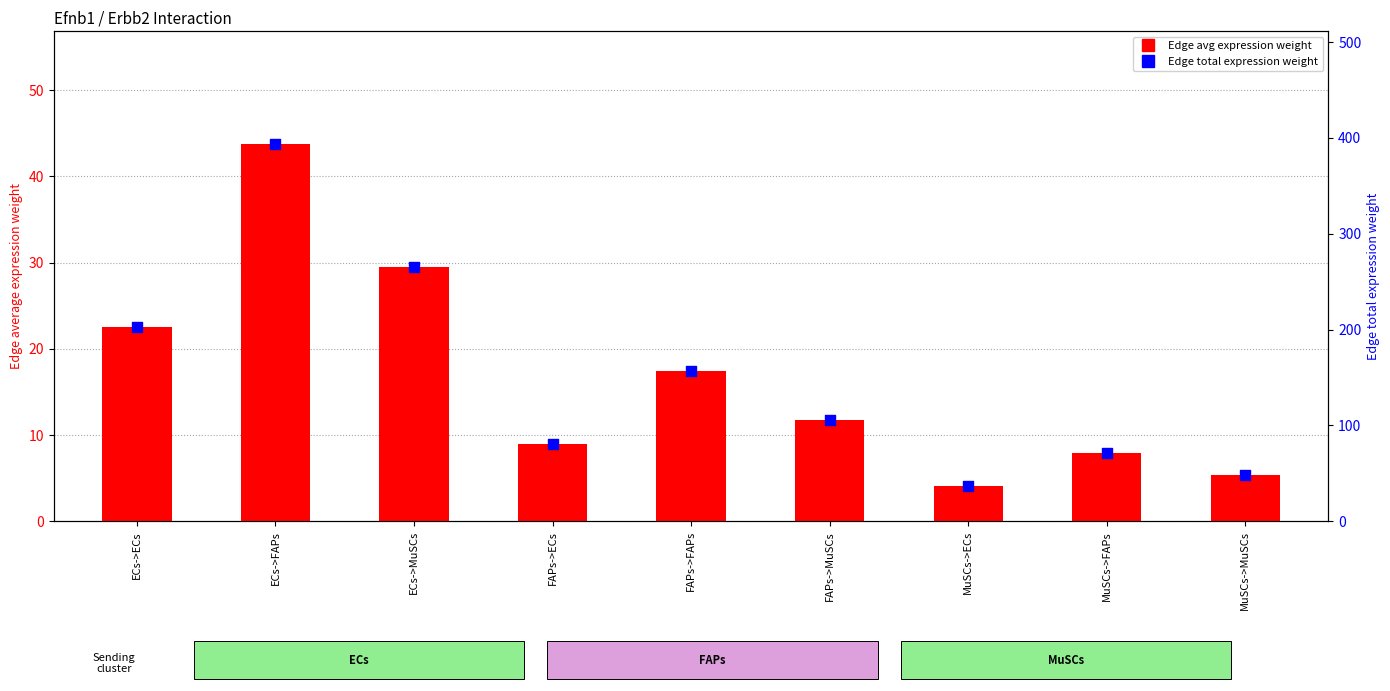

At how many categories does at least one series exceed 377?

1